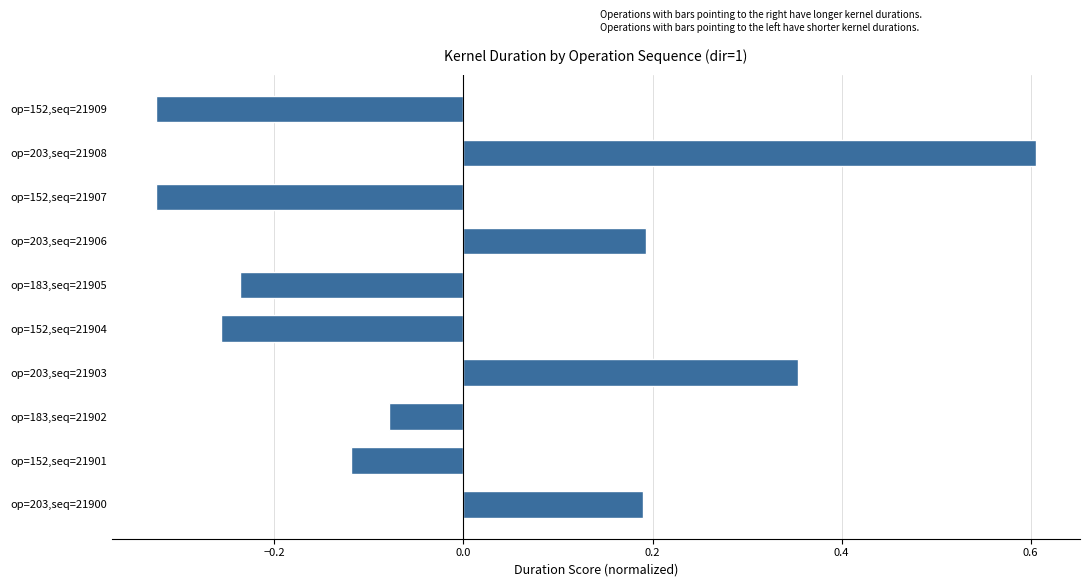

Count the number of data series in this chart.

1